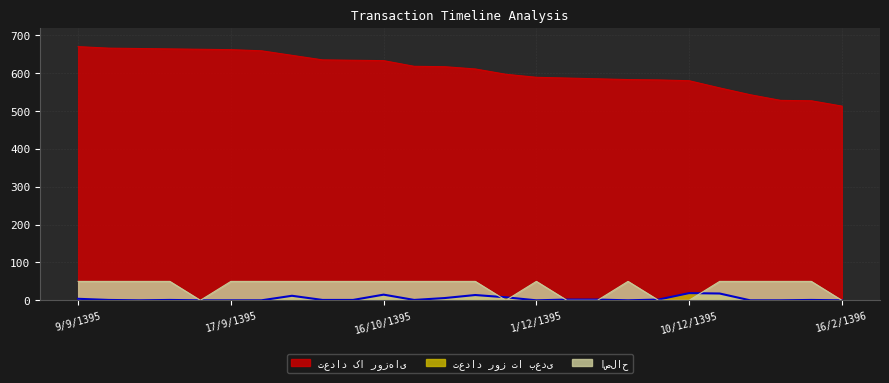

List the labels in order of تعداد روز تا بعدی value, largest first.

10/12/1395, 29/12/1395, 16/10/1395, 8/11/1395, 2/10/1395, 22/11/1395, 2/11/1395, 9/9/1395, 3/12/1395, 5/12/1395, 08/12/1395, 13/9/1395, 15/9/1395, 14/10/1395, 15/10/1395, 1/11/1395, 2/2/1396, 14/9/1395, 16/9/1395, 17/9/1395, 20/9/1395, 1/12/1395, 07/12/1395, 17/1/1396, 1/2/1396, 16/2/1396